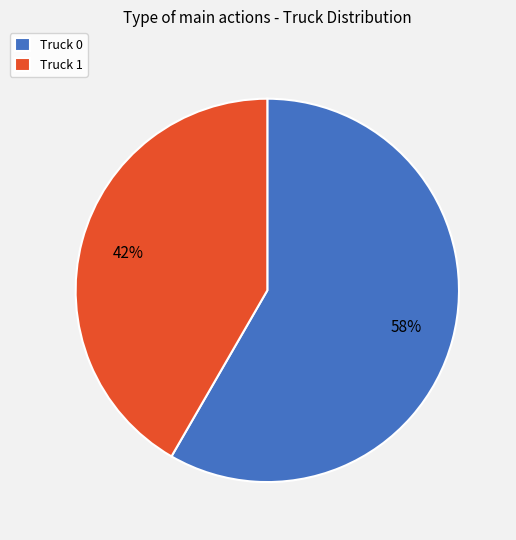

Is there any slice that represents more than half of the pie?

Yes